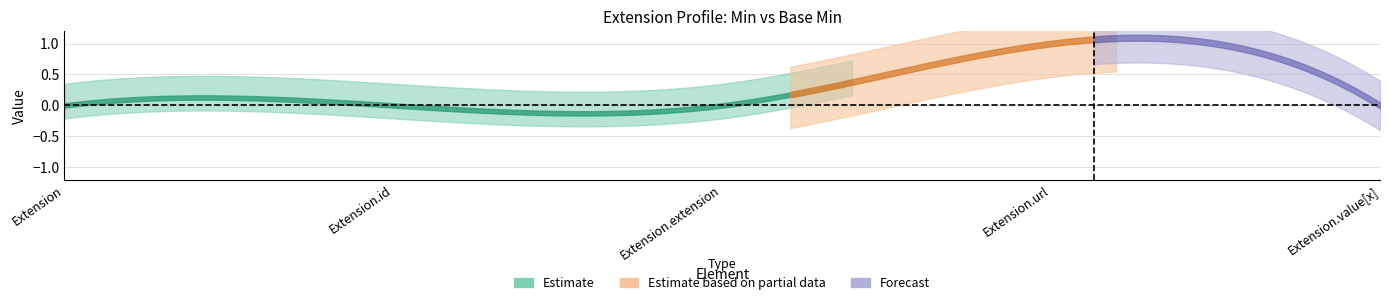

Reading left to right, list all the values displayed in this chart.

Min: 0	0	0	1	0
Base Min: 0	0	0	1	0